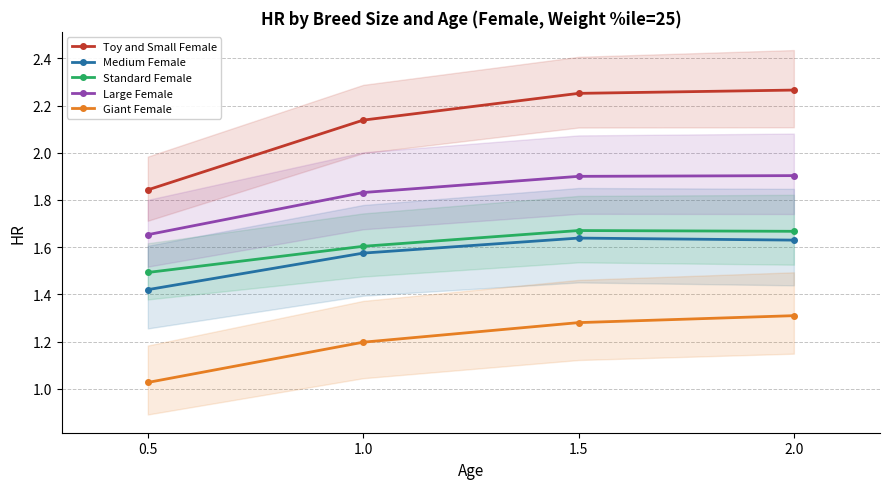

What is the difference between the Medium Female values at 0.5 and 1.0?

0.2